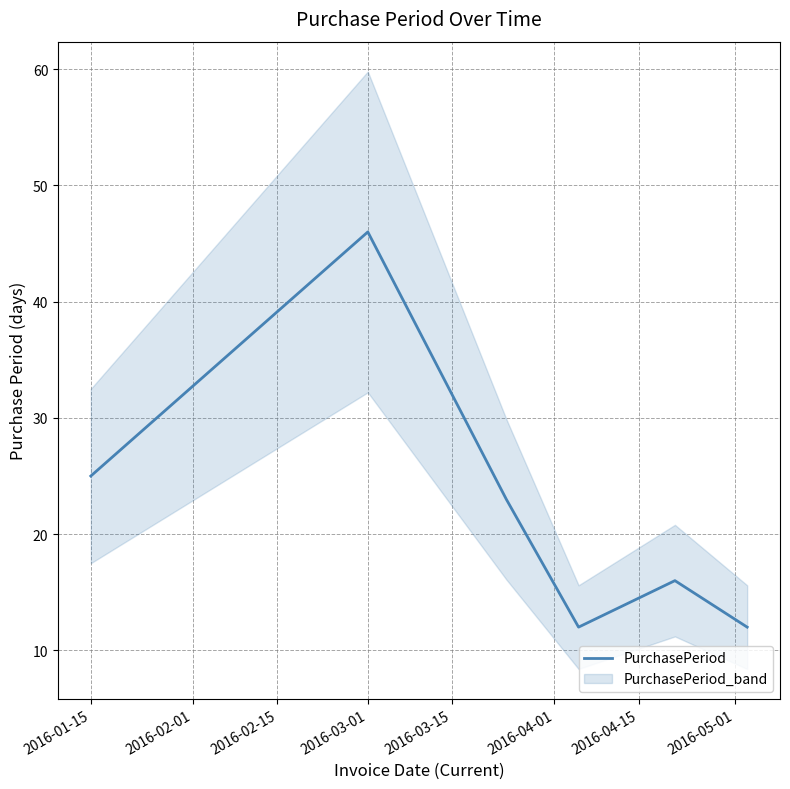

Does the chart display data point markers on the line(s)?

No